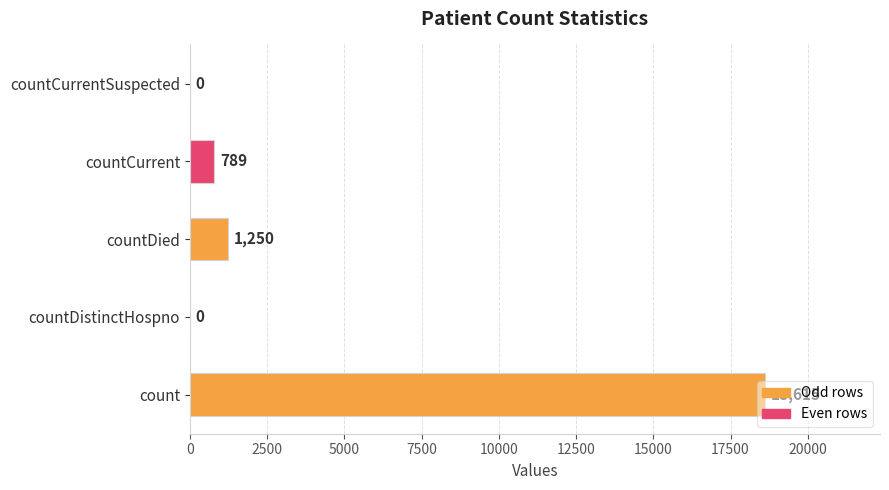

Read the value at countCurrent, to the nearest 10.

790